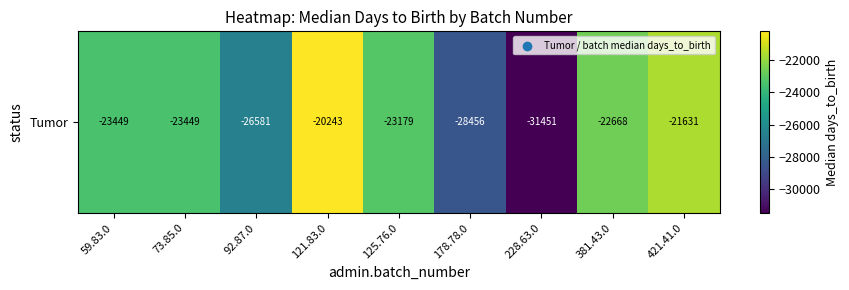

Where is the data nearest to the value -25847?

92.87.0